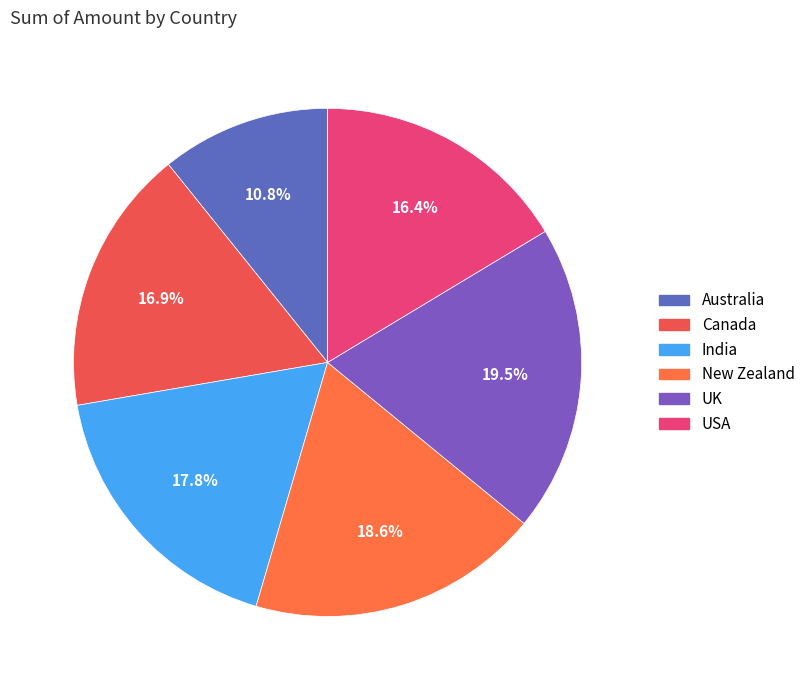

To the nearest percent, what is the combined percentage of India and New Zealand?

36%